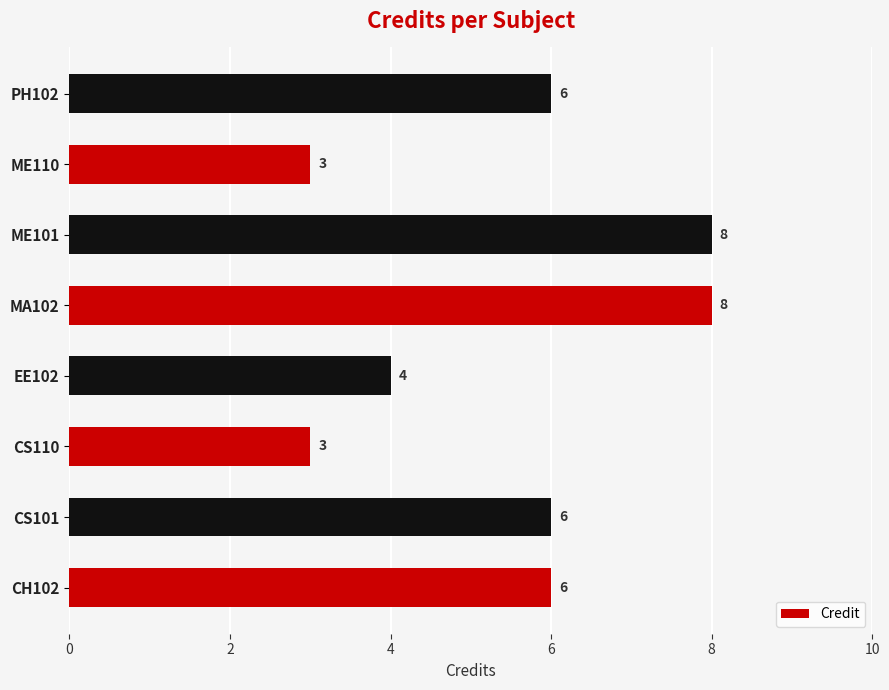

What is the sum of all values?

44